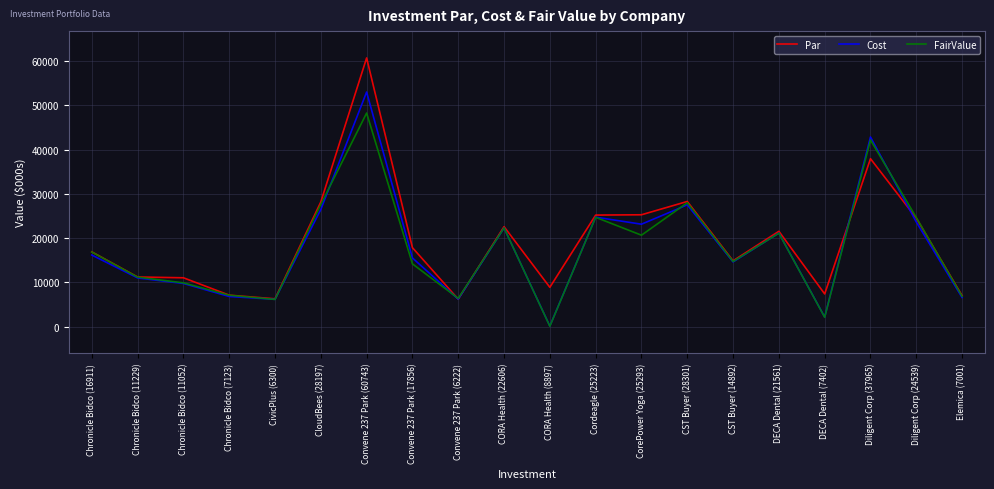

The value of Cost at DECA Dental (21561) is 21159. True or false?

True